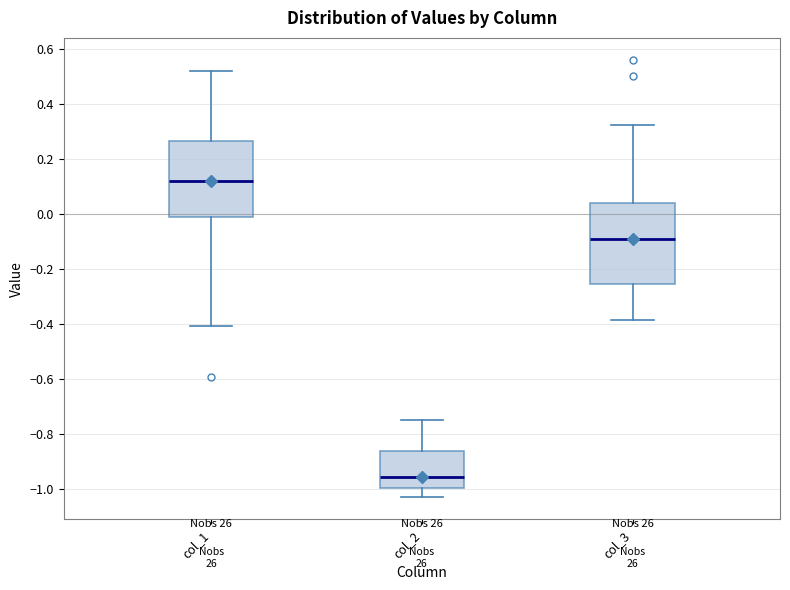

Which box's median line is the lowest?

col_2